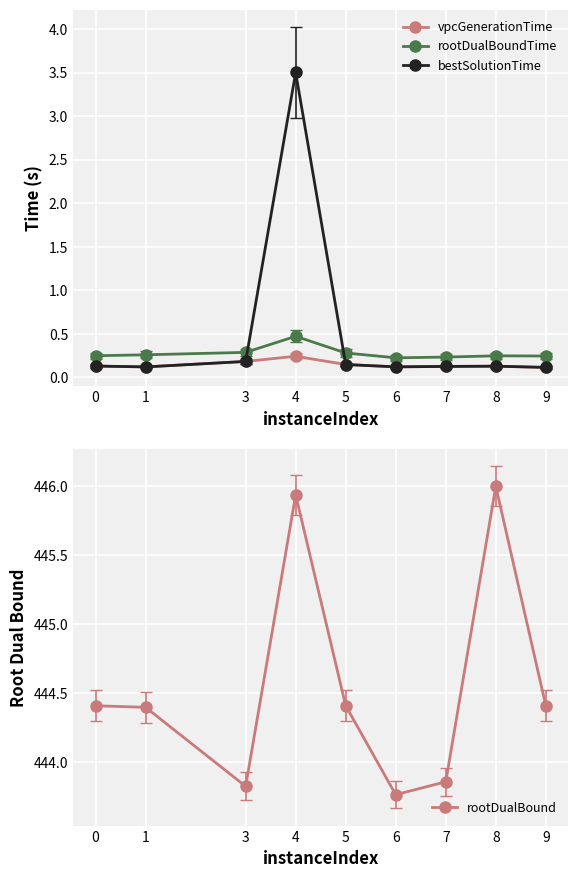

True or false: rootDualBound and vpcGenerationTime intersect in this chart.

False